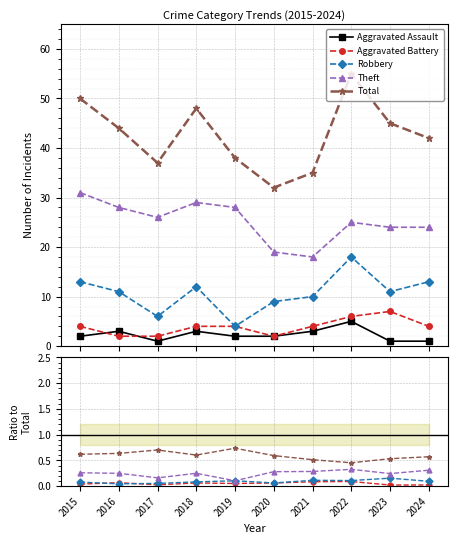

Is it true that Aggravated Battery equals 0.1 at 2015?

False